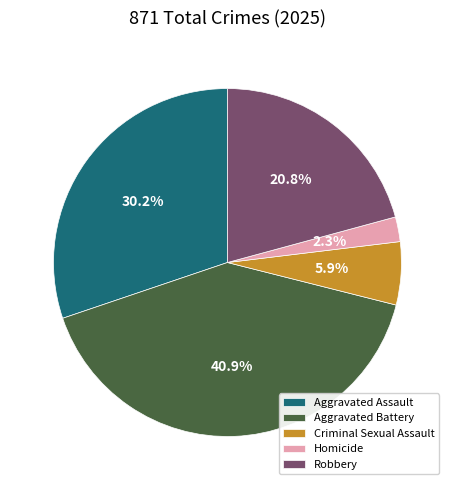

How many segments does this pie chart have?

5